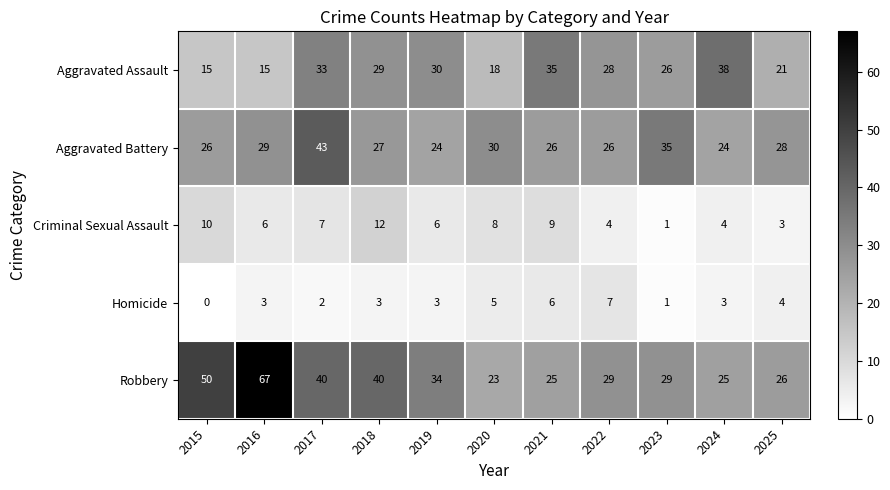

Count the Homicide values in the range 2 to 5.

7